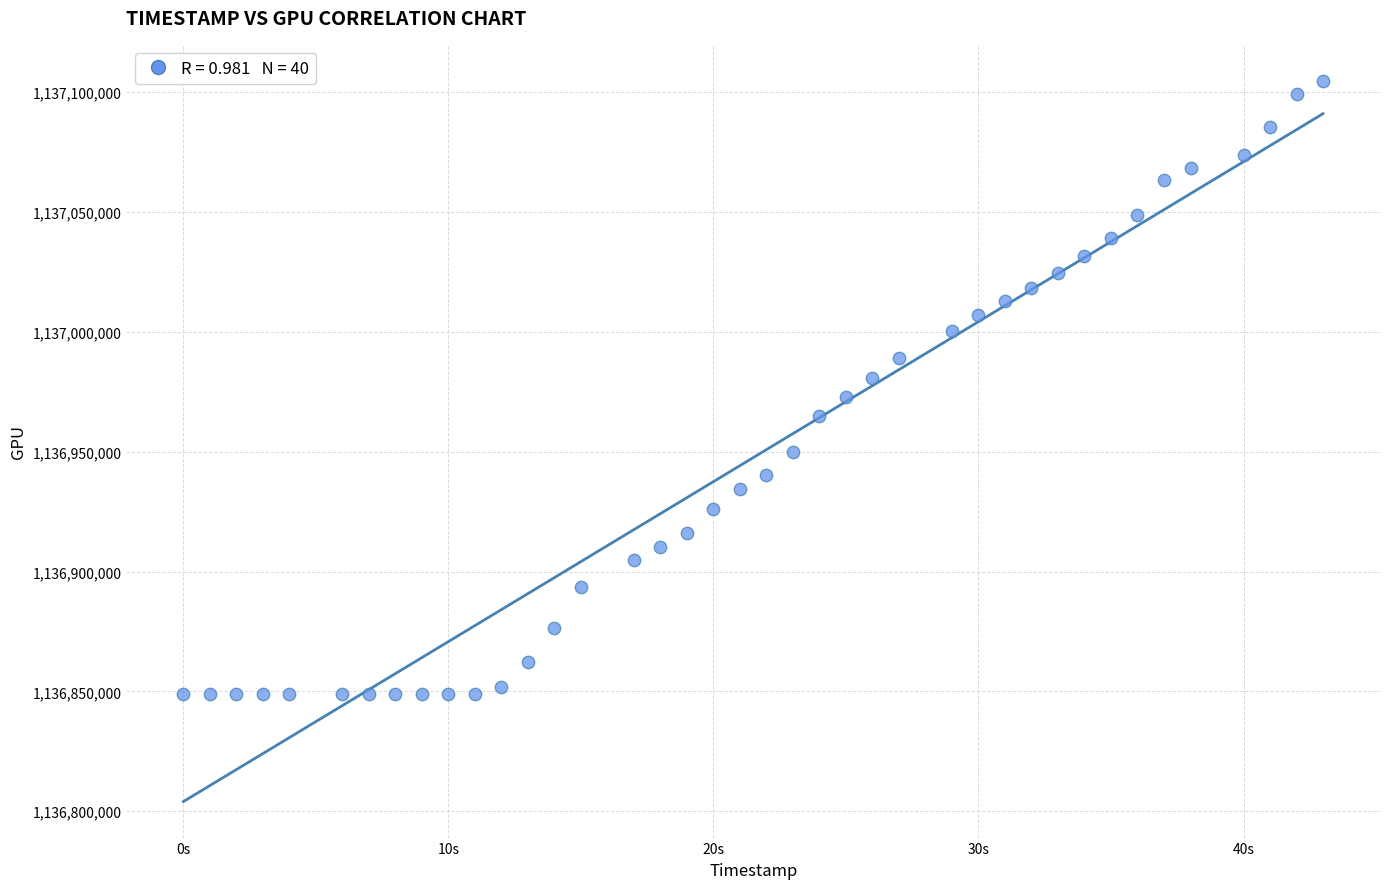

What is the range of Y values (max minus min)?

255934